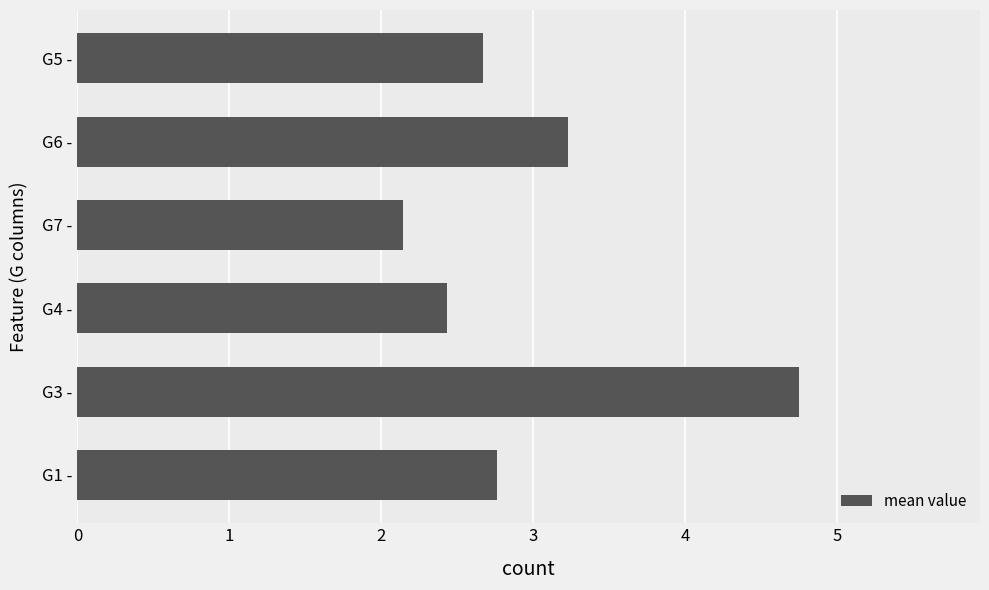

What is the greatest value displayed?

4.8